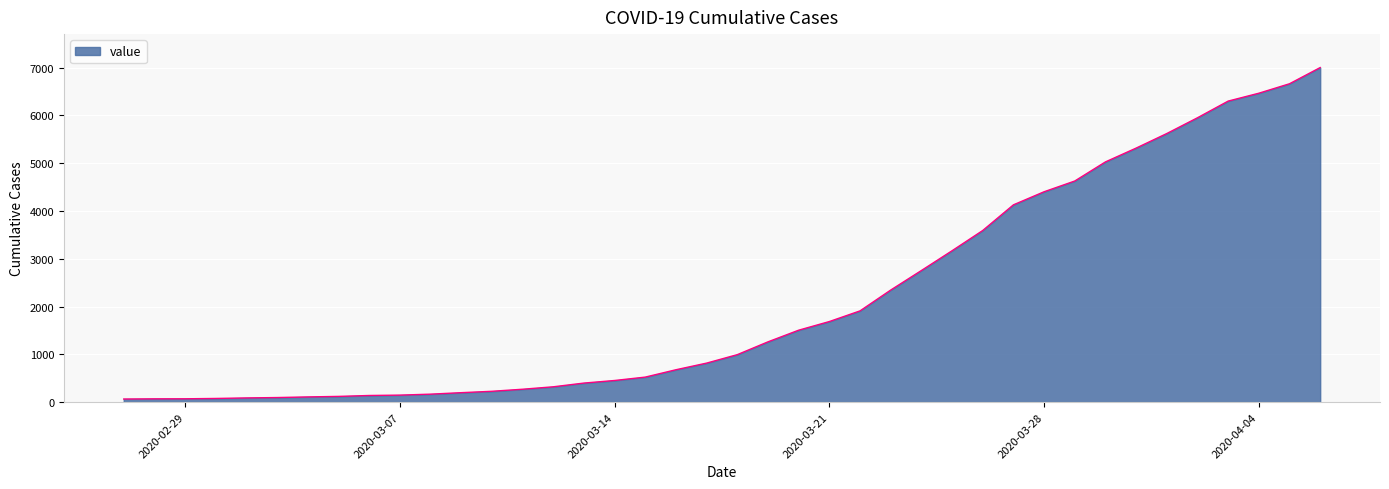

What is the greatest value displayed?

7003